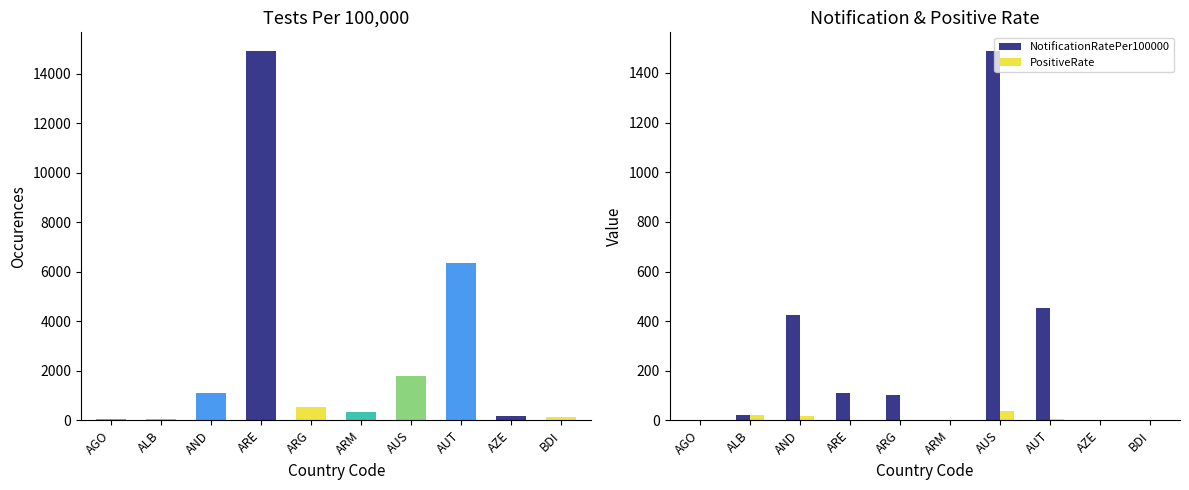

Reading left to right, extract all data points from this chart.

TestsPer100000: 72.1	55.1	1120.8	14928.8	558.2	346.0	1813.5	6372.3	158.7	134.7
NotificationRatePer100000: 0.0	21.9	426.6	110.0	101.0	1.4	1489.3	452.9	0.2	2.1
PositiveRate: 0.0	20.0	18.1	0.5	0.0	0.0	39.4	4.1	0.0	0.3